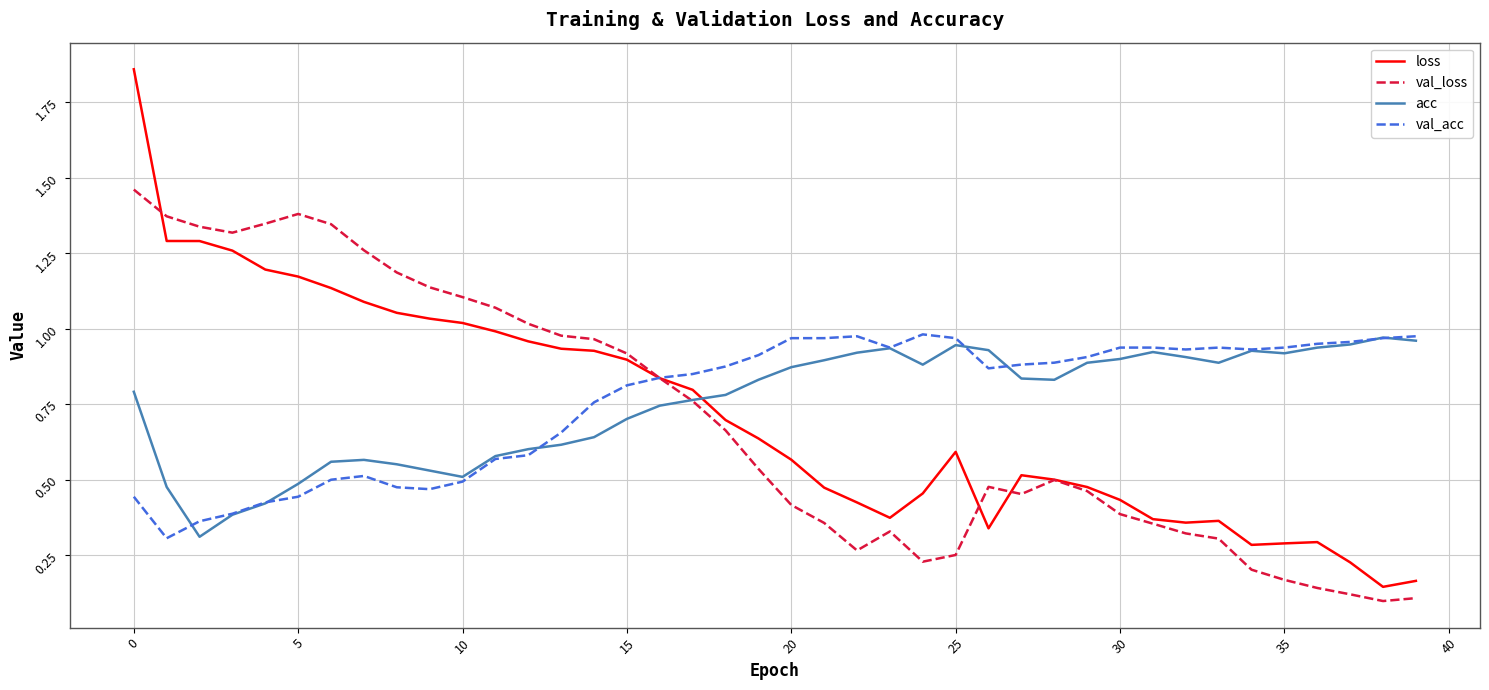

What is the sum of all loss values?

28.7